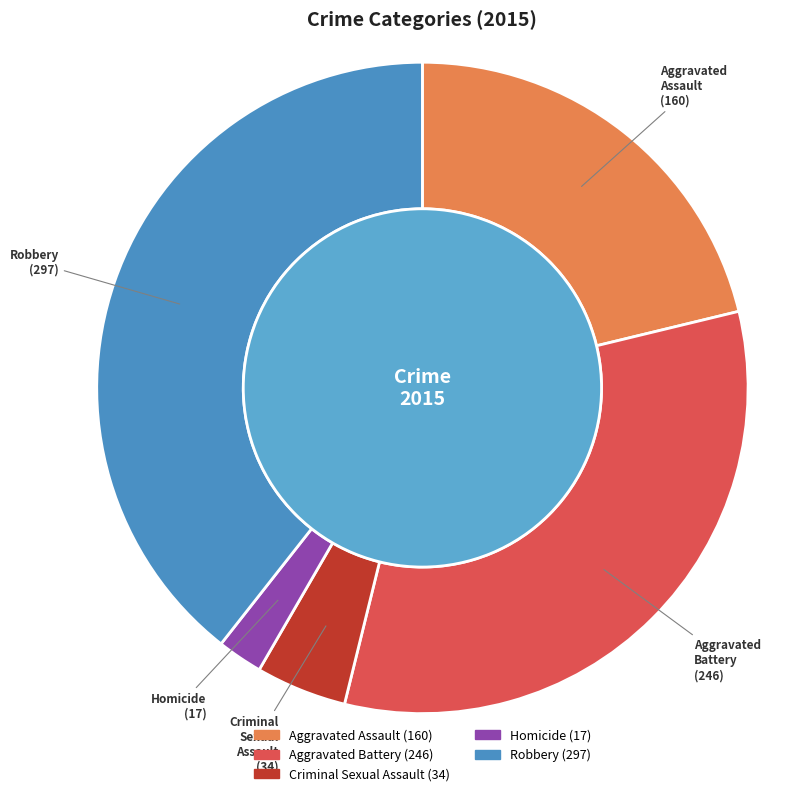

What percentage is the Robbery slice, to the nearest percent?

39%